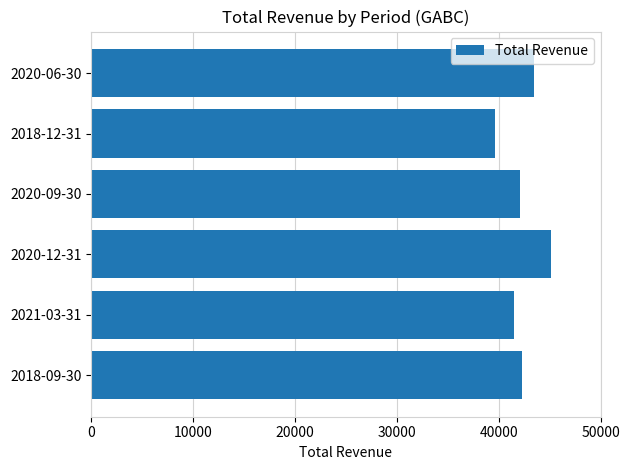

How many values are between 41500 and 43500?

4